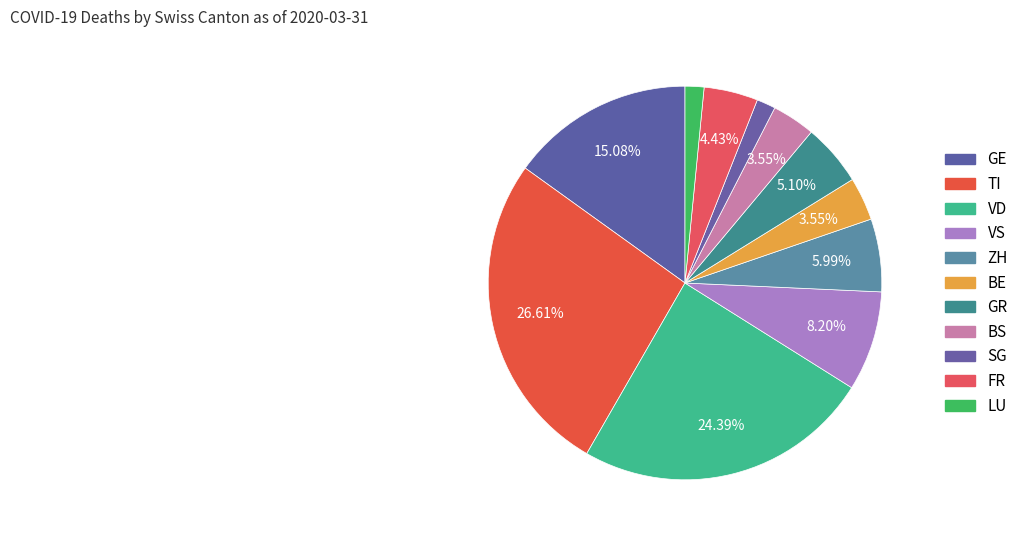

What is the smallest slice in the pie chart?

SG